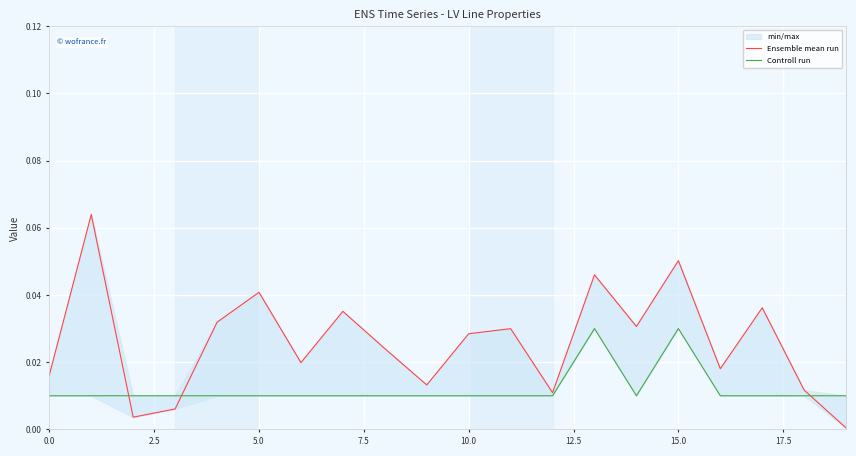

How many intersections are there between Controll run and Ensemble mean run?

3